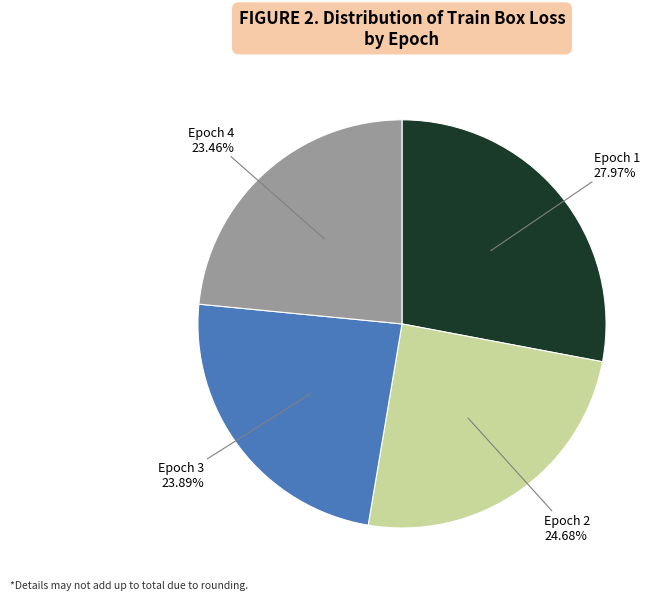

Is there a majority slice in this chart?

No